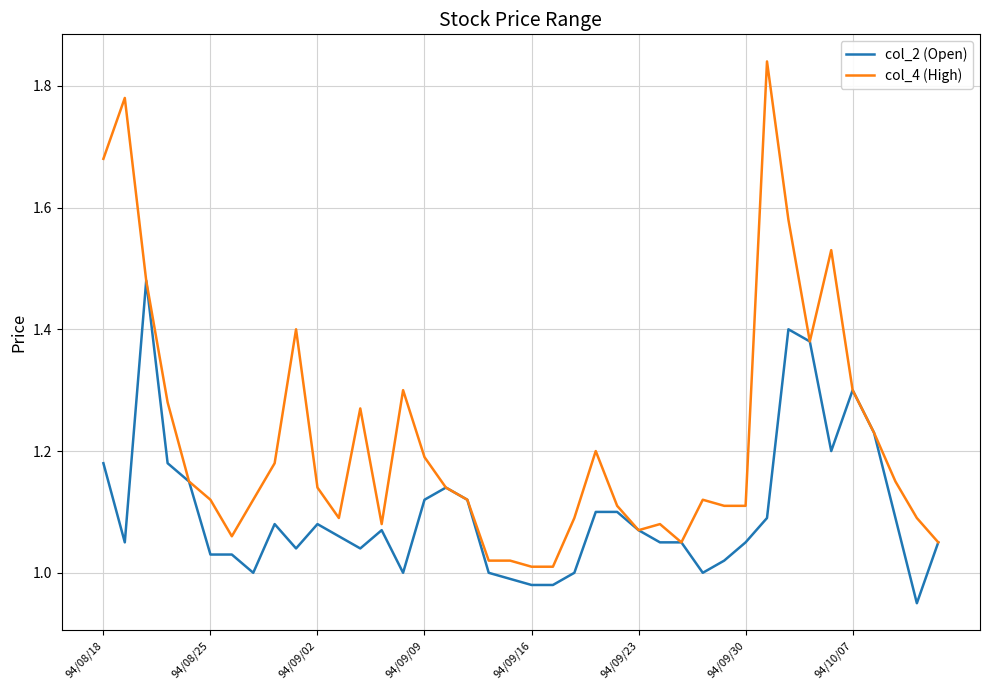

List the series in order of their peak value, highest first.

col_4 (High), col_2 (Open)